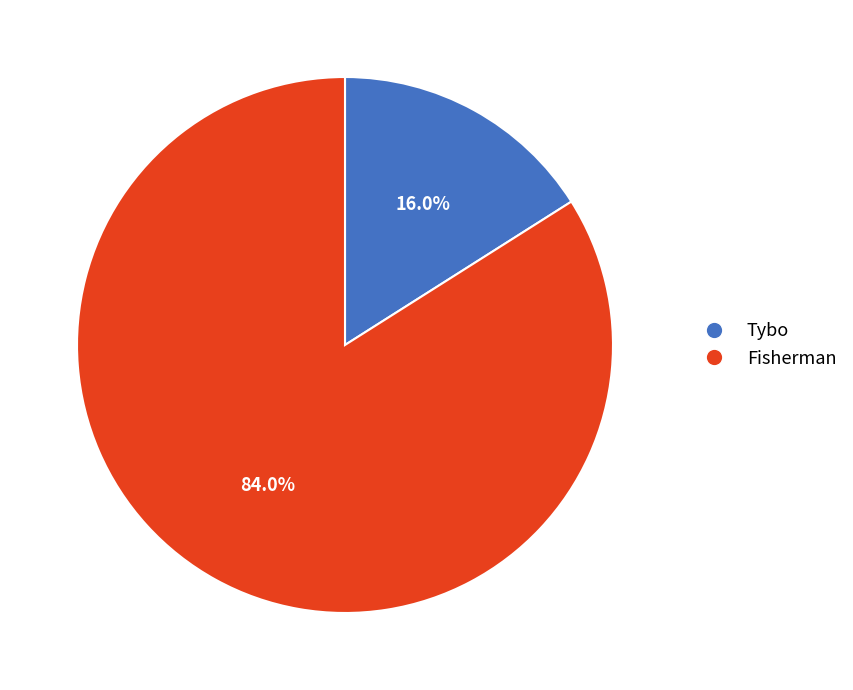

True or false: Tybo accounts for 16% of the total.

True